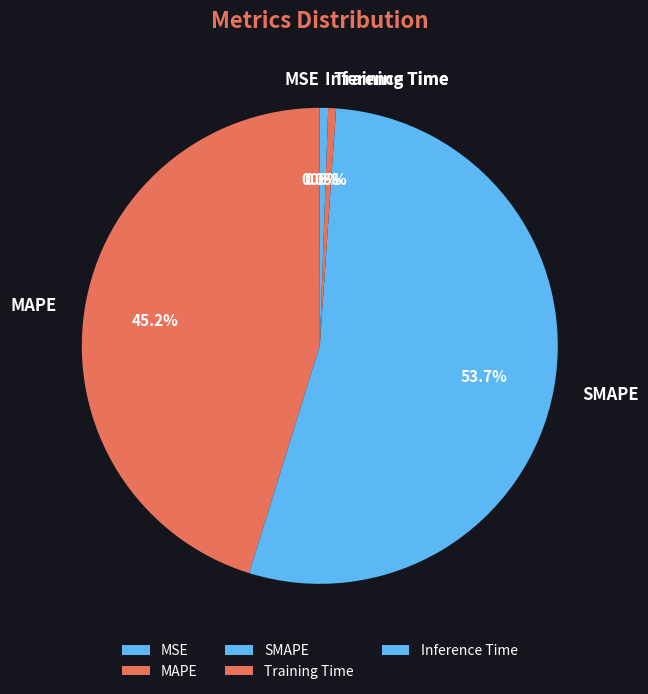

To the nearest percent, what is the combined percentage of SMAPE and Training Time?

54%